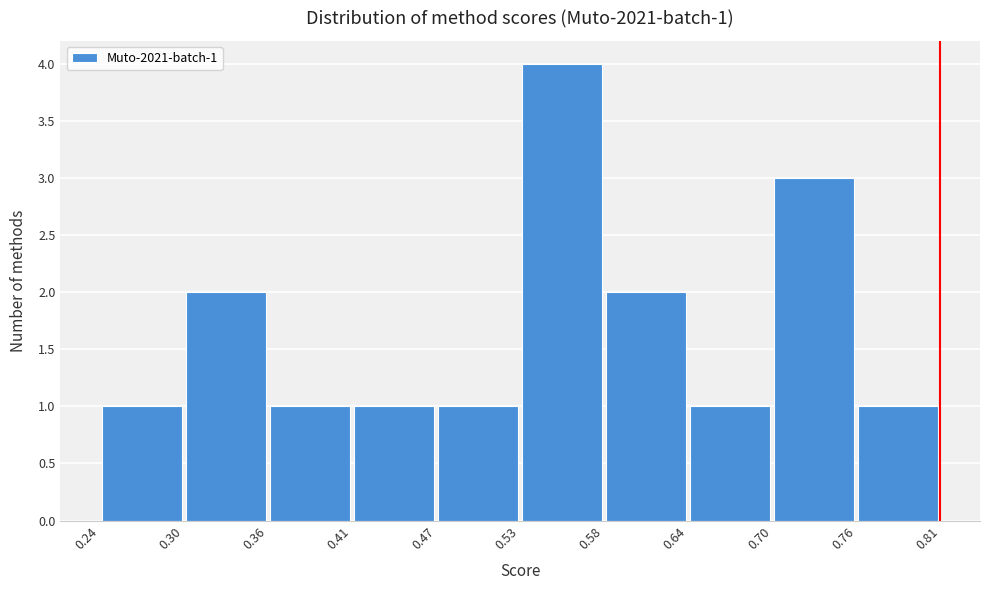

Which range on the x-axis has the tallest bar?

0.53 to 0.58